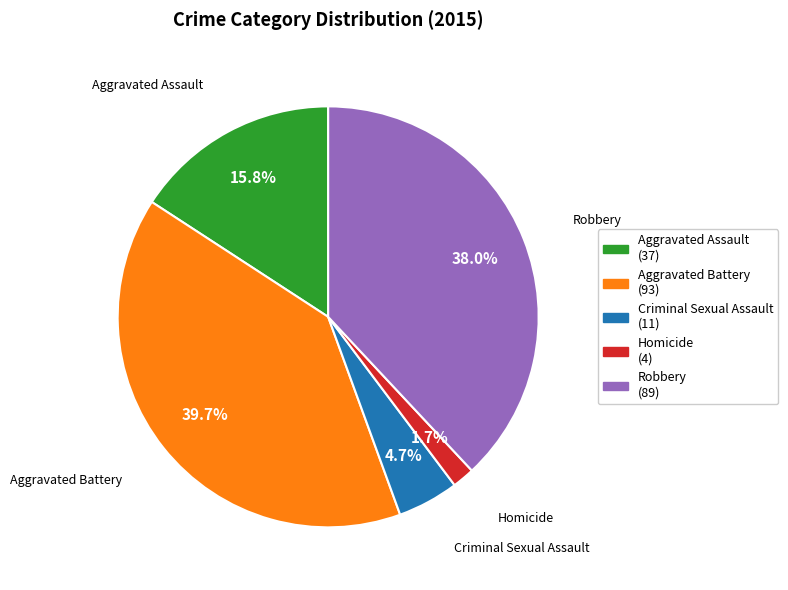

How many segments does this pie chart have?

5